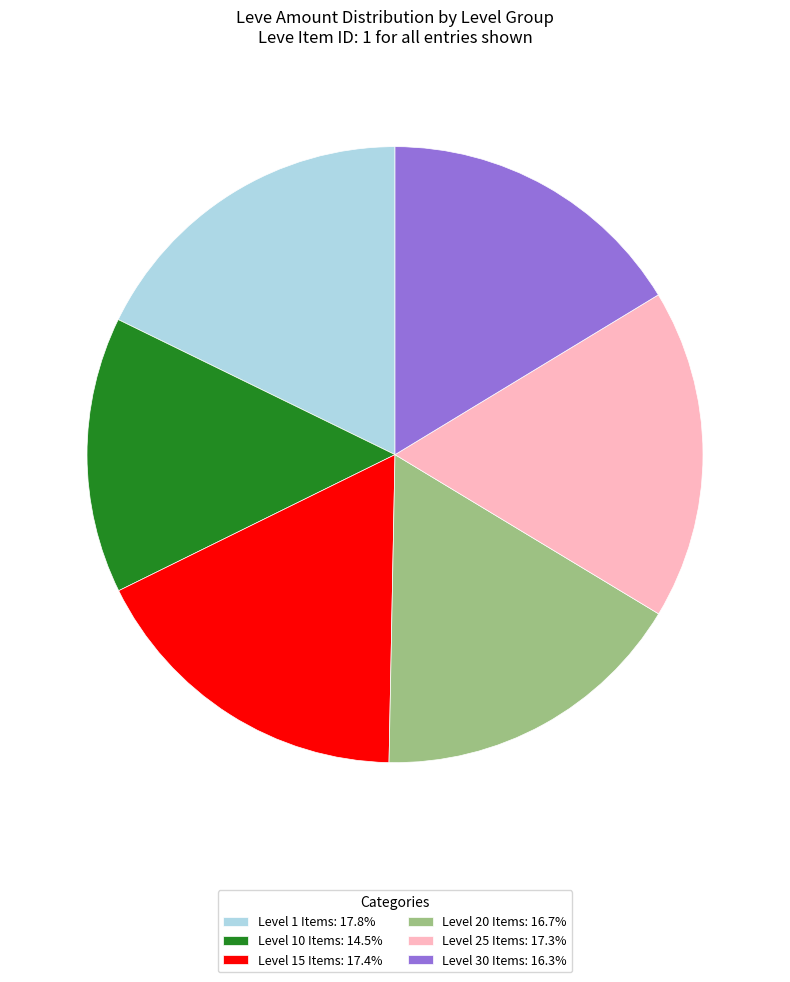

Combined, do Level 30 Items: 16.3% and Level 20 Items: 16.7% account for over 50%?

No